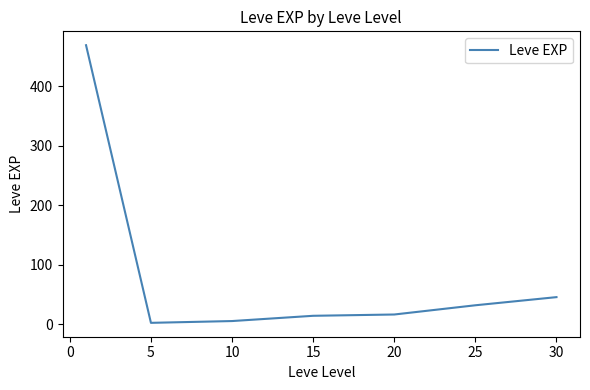

What is the sum of all values?

584.0